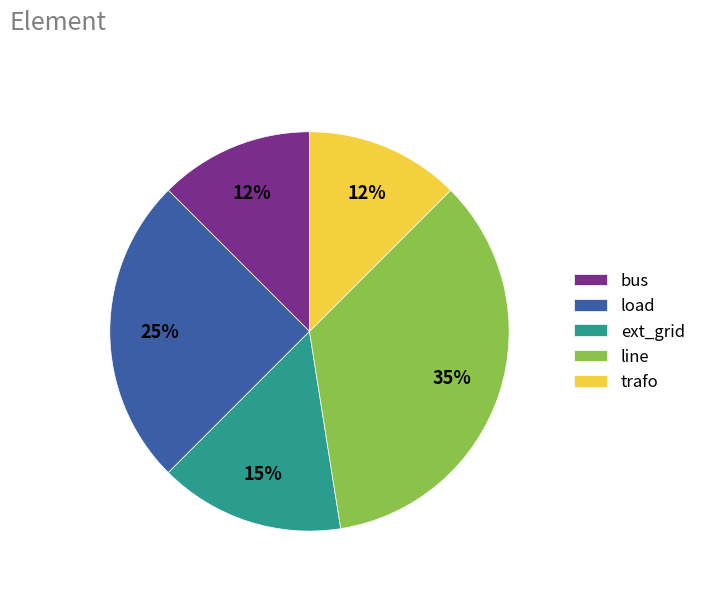

Between ext_grid and line, which is larger?

line